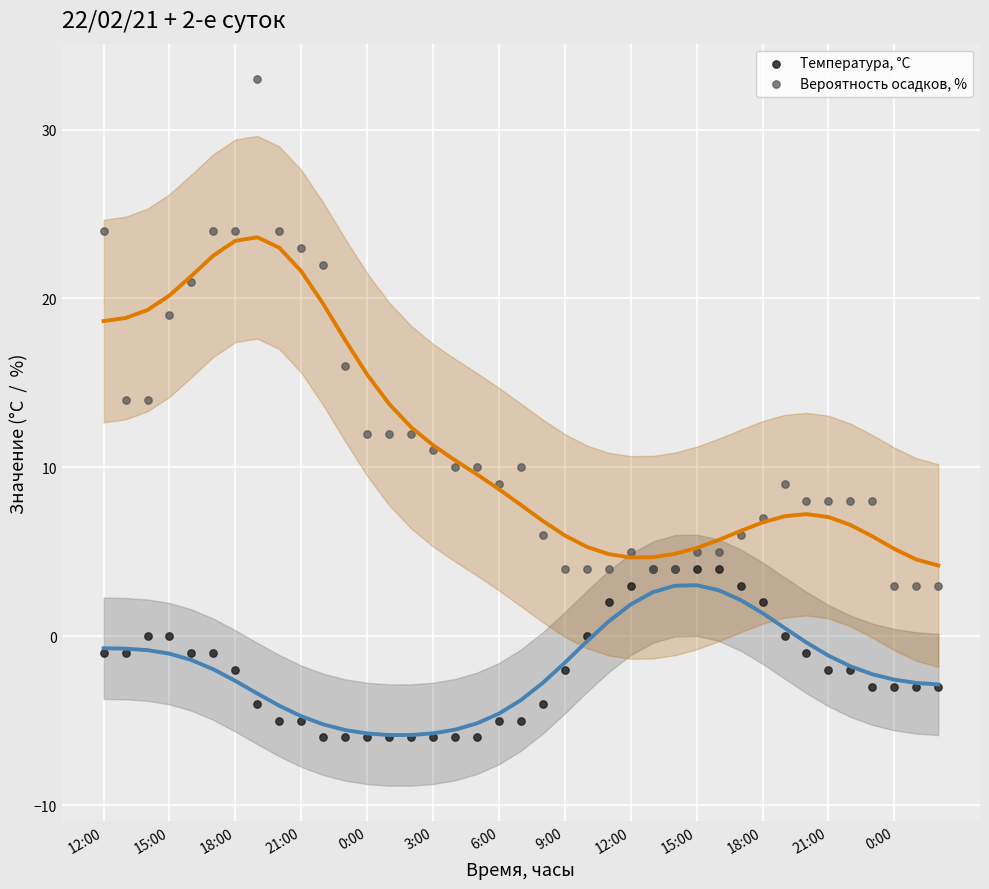

Which series contains the highest Y value?

Вероятность осадков, %